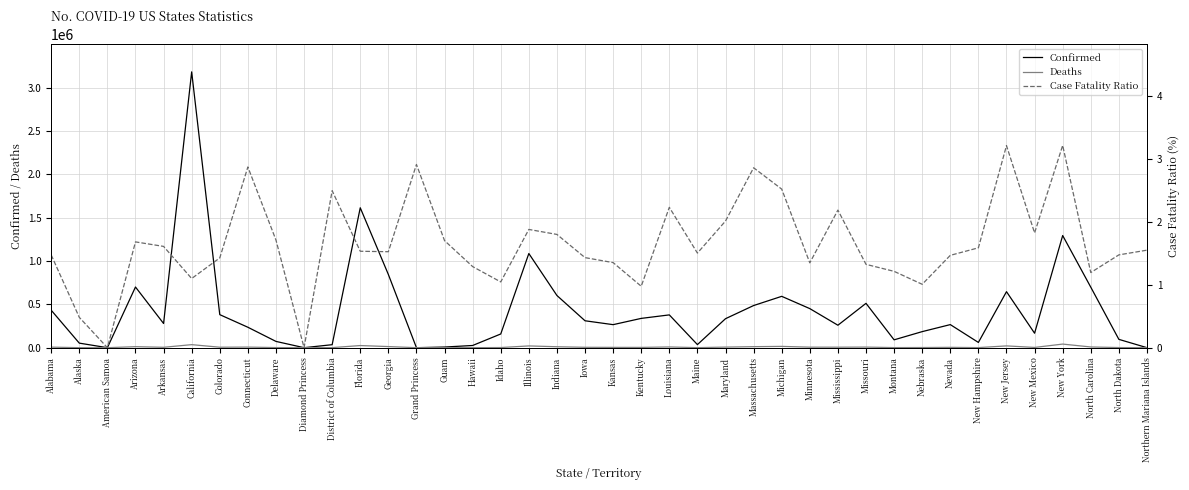

What value does the Deaths series have at Indiana?

10837